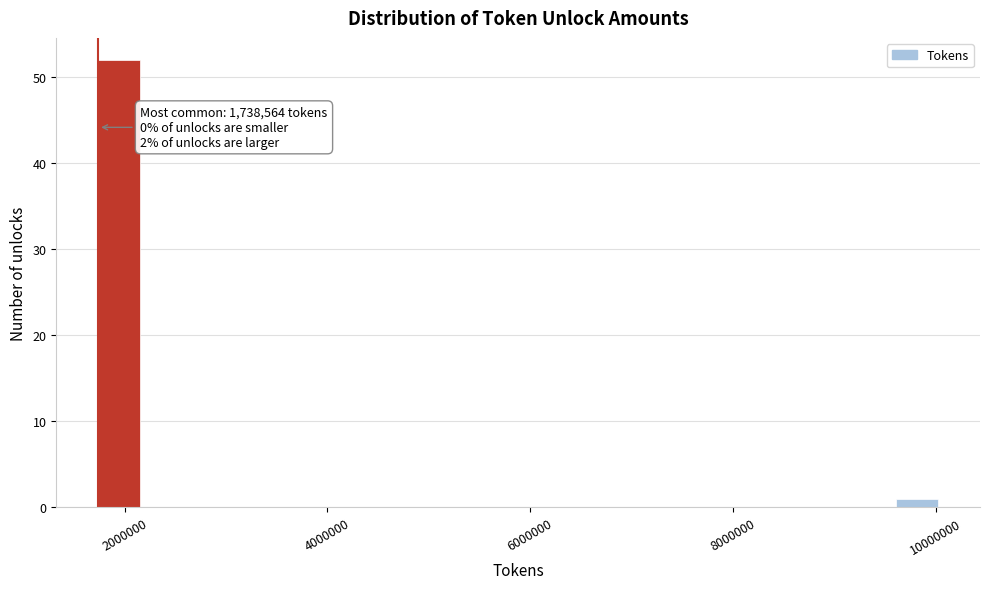

Around what value on the x-axis is the tallest bar? Give the approximate position of its centre, as read against the axis.

2000000